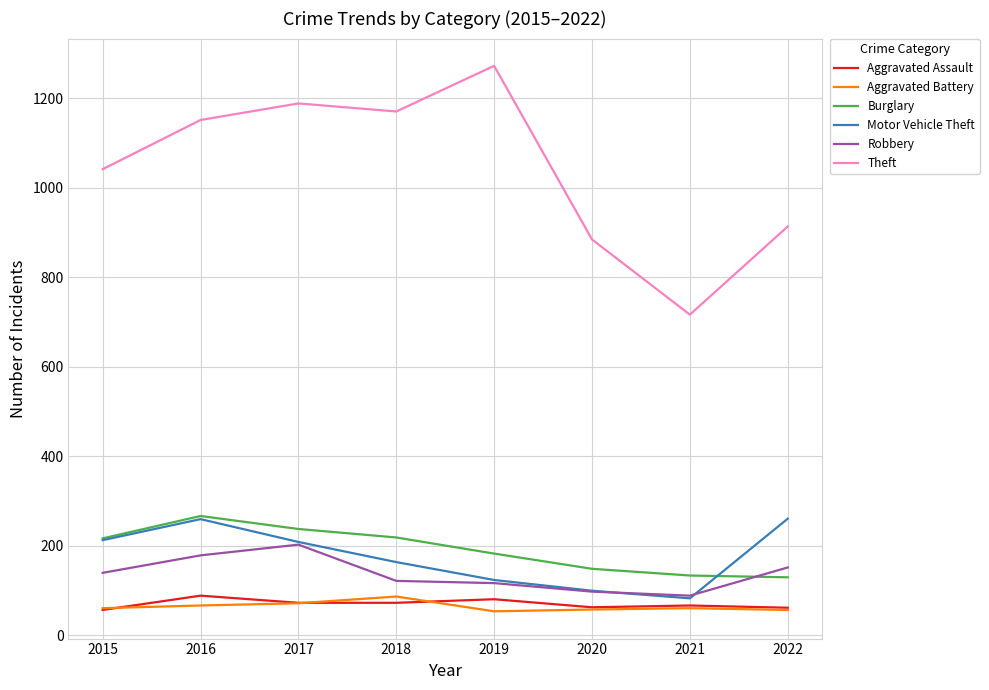

How many distinct data groups are displayed?

6